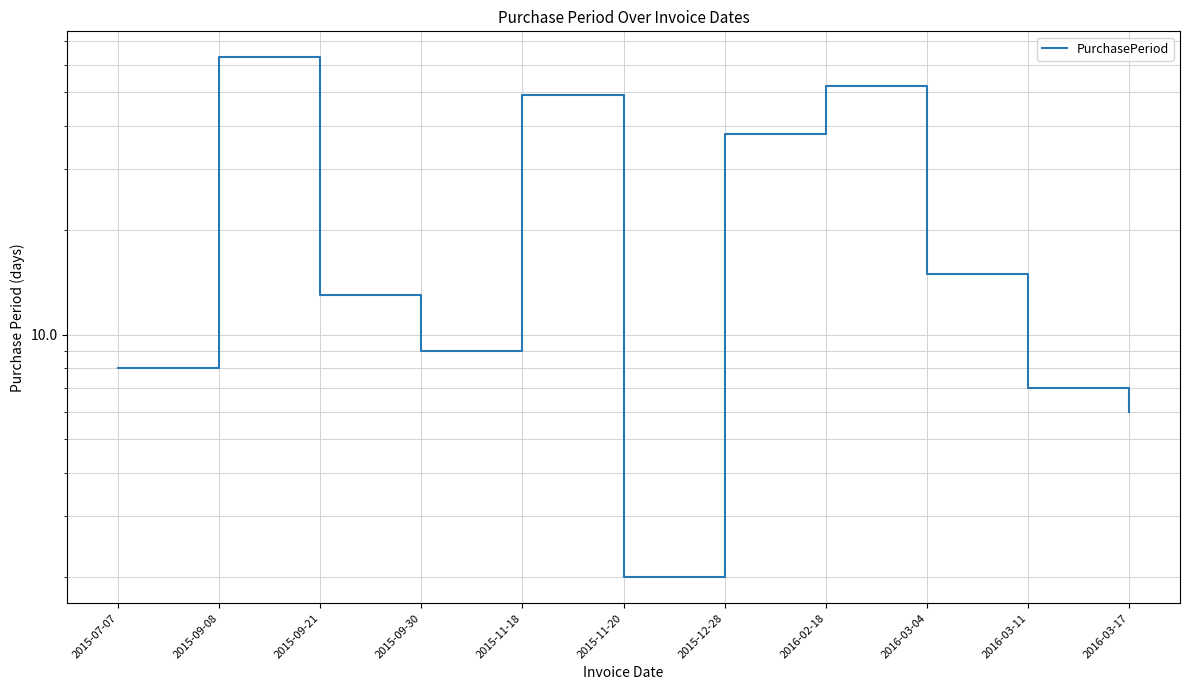

How many categories are shown in the chart?

11